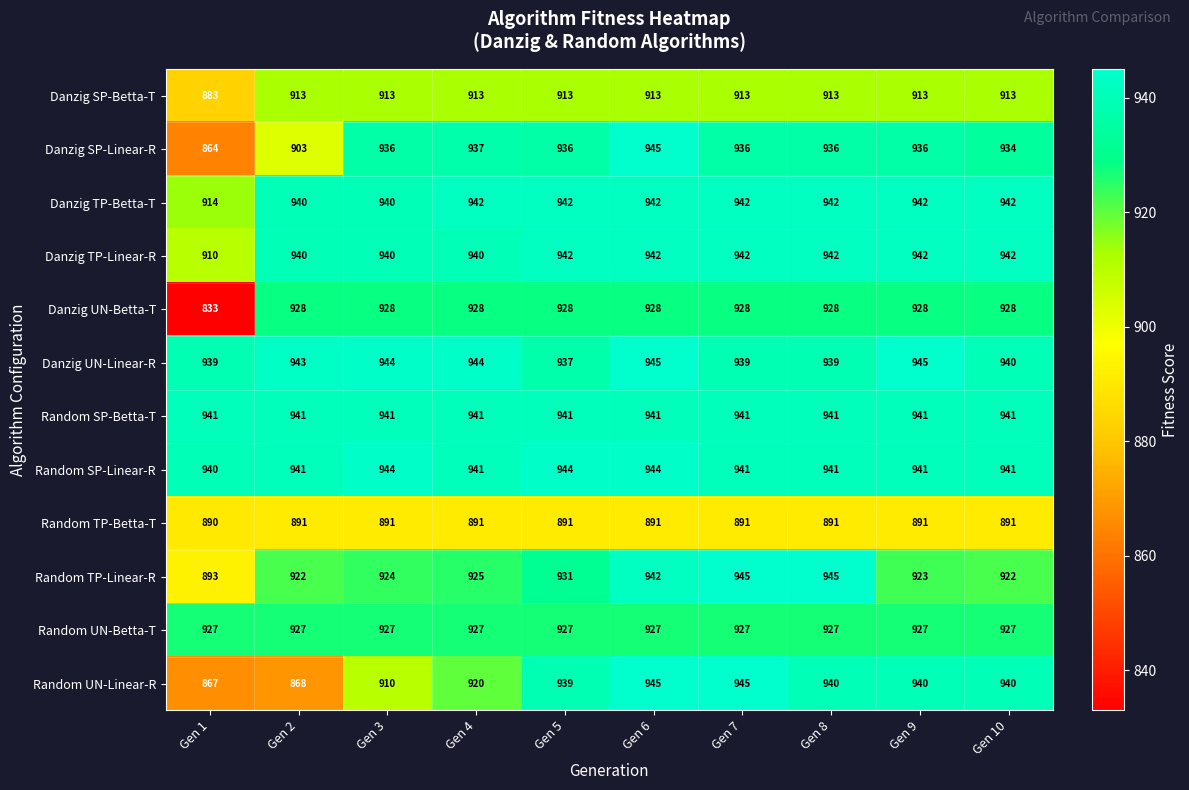

At which label does Random UN-Linear-R first exceed 940?

Gen 6